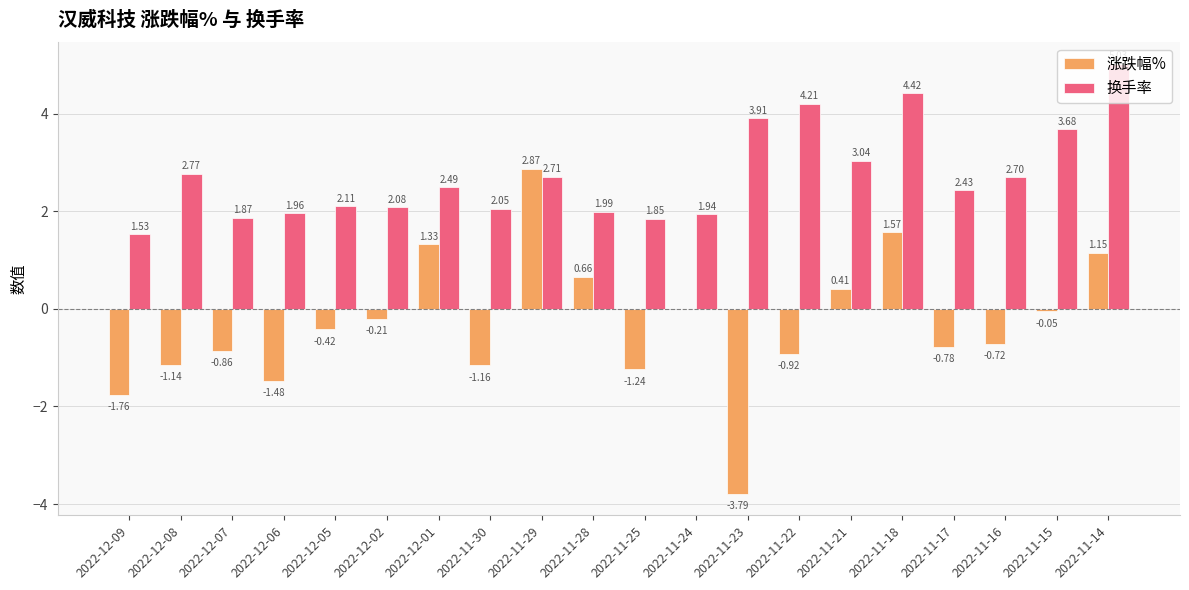

Between 2022-12-06 and 2022-12-01, which series saw the biggest shift?

涨跌幅%